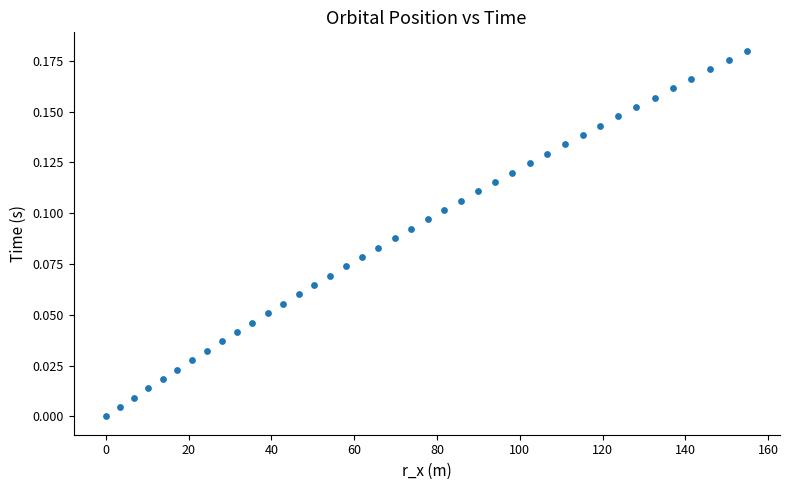

What is the range of X values (max minus min)?

155.0